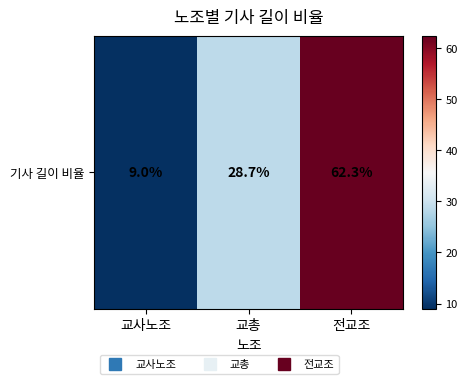

True or false: the data shows 28.7 at 교총.

True